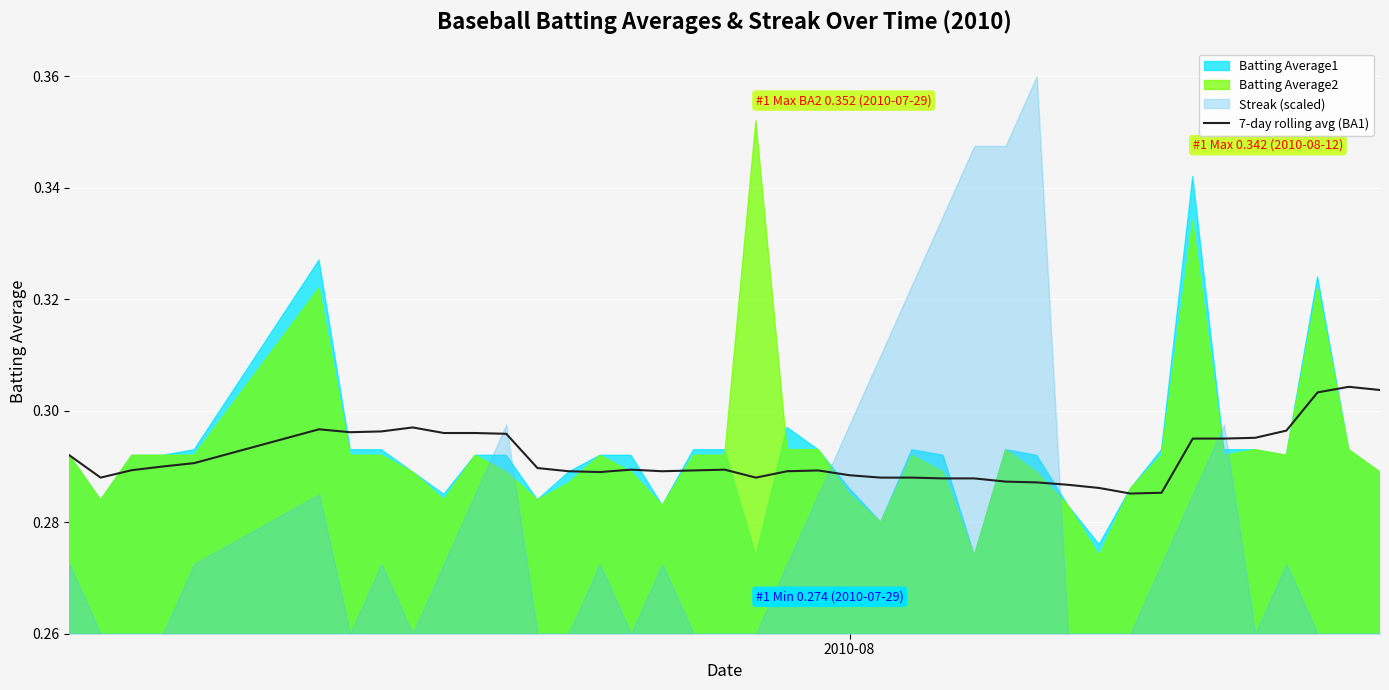

What is the minimum value shown in the chart?

0.3